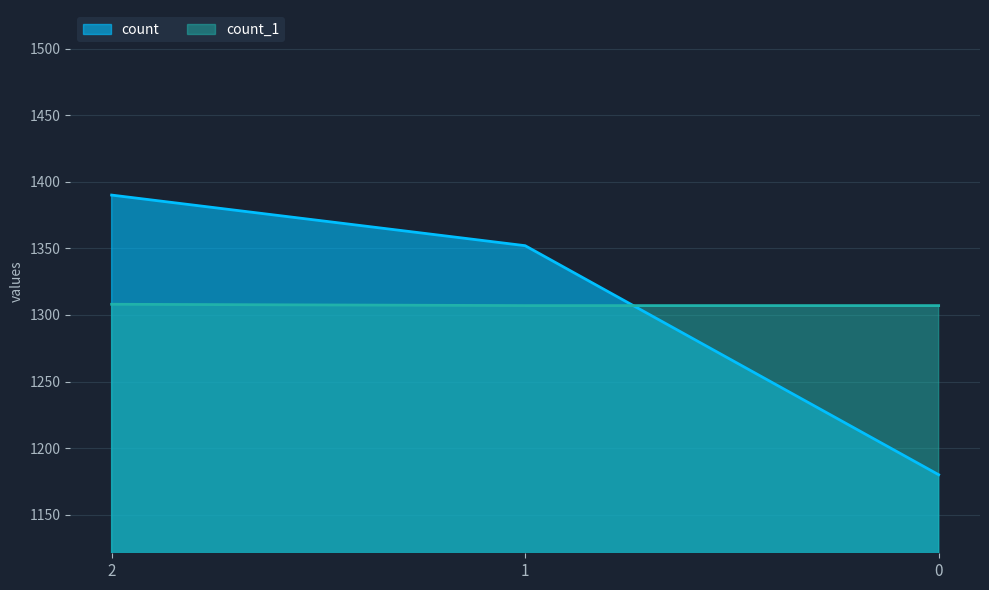

Which category has the highest value in the count_1 series?

2